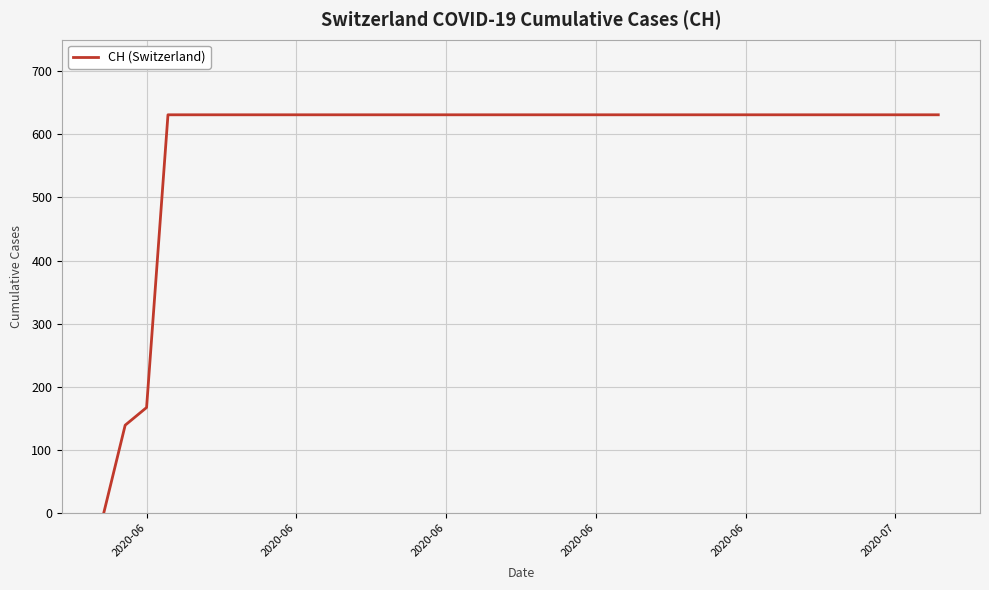

What is the maximum value shown in the chart?

631